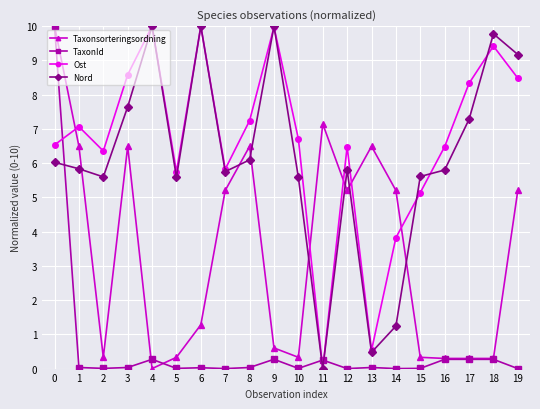

How many times do Nord and TaxonId cross each other?

3